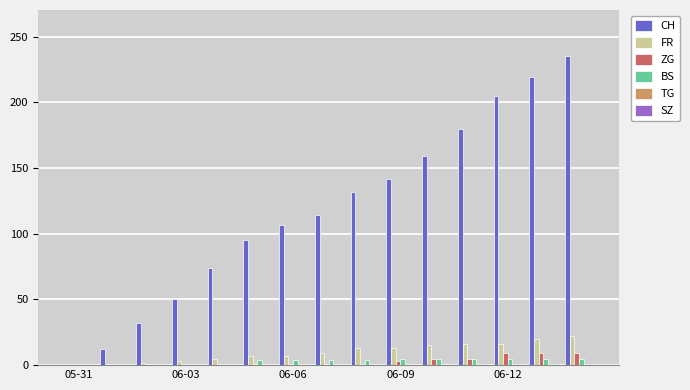

Which series has the largest total across all categories?

CH